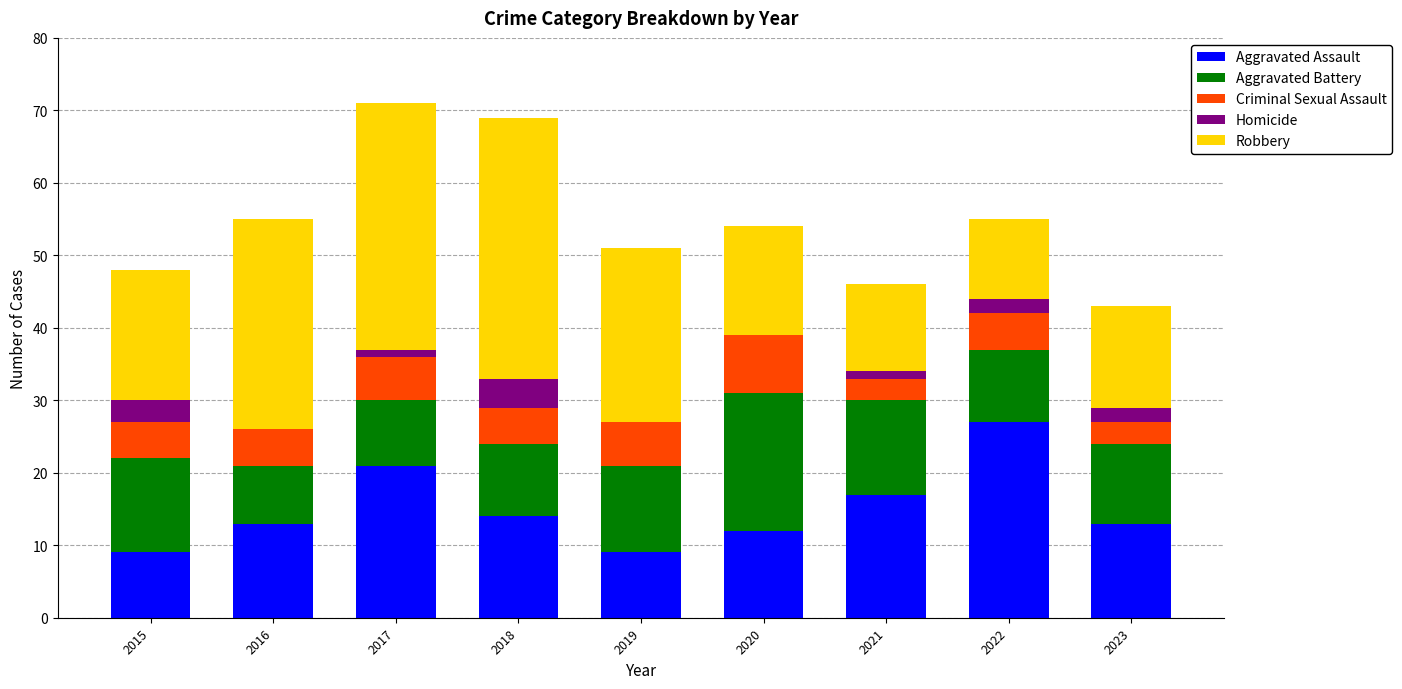

What is the total value across all series at 2023?

43